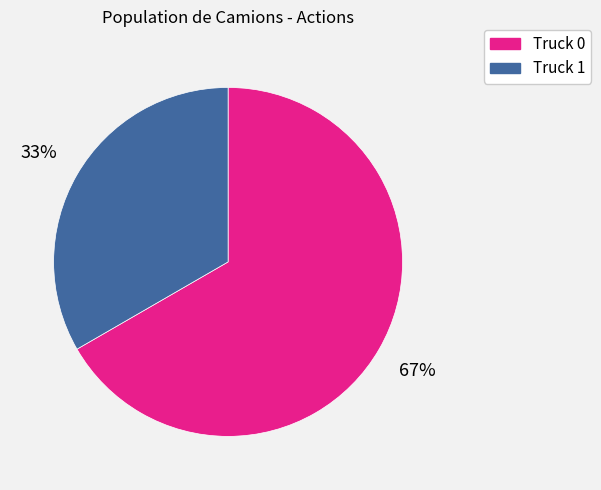

Rank the categories by value from highest to lowest.

Truck 0, Truck 1